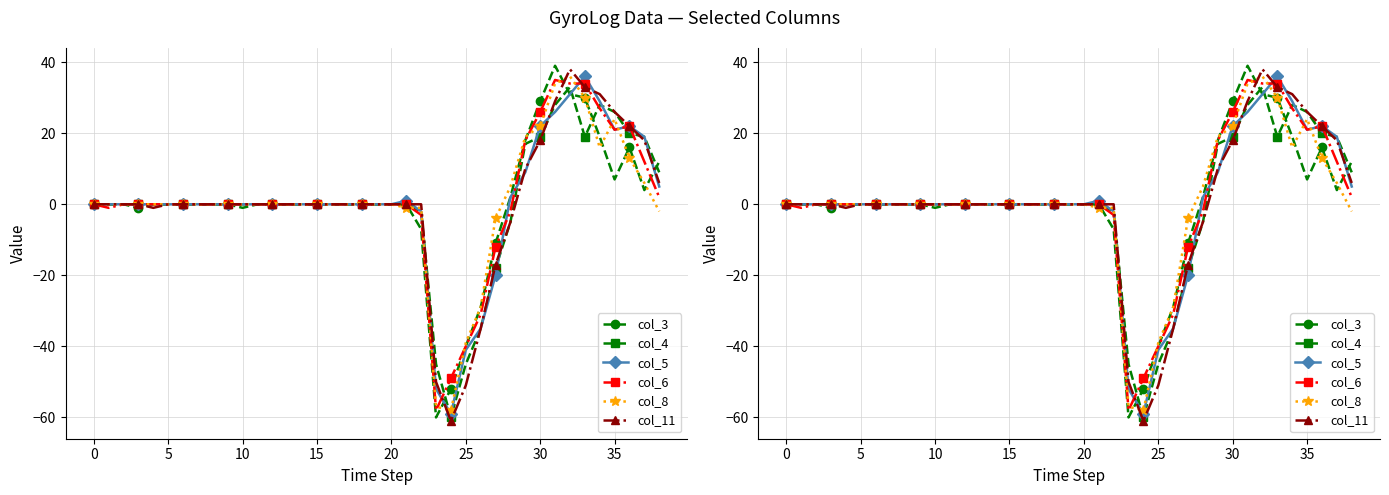

How many negative values does the col_5 series have?

6